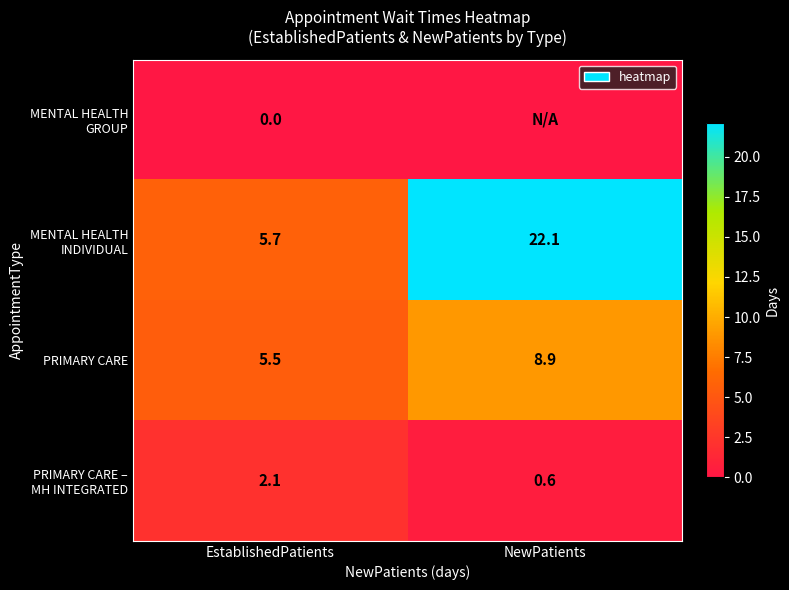

True or false: PRIMARY CARE has a value of 5.5 at EstablishedPatients.

True